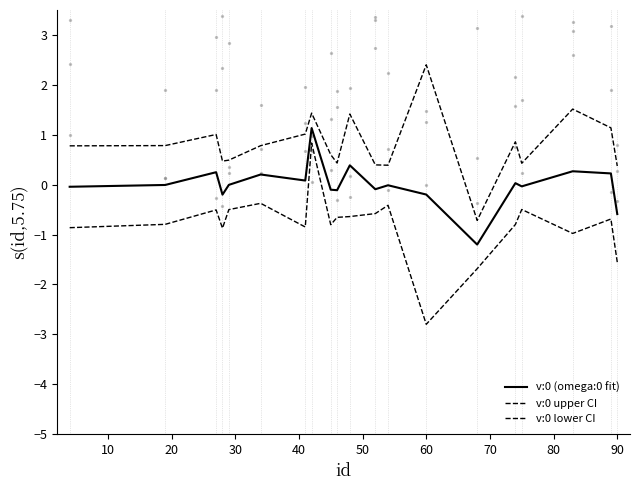

At how many categories does at least one series exceed -1?

20